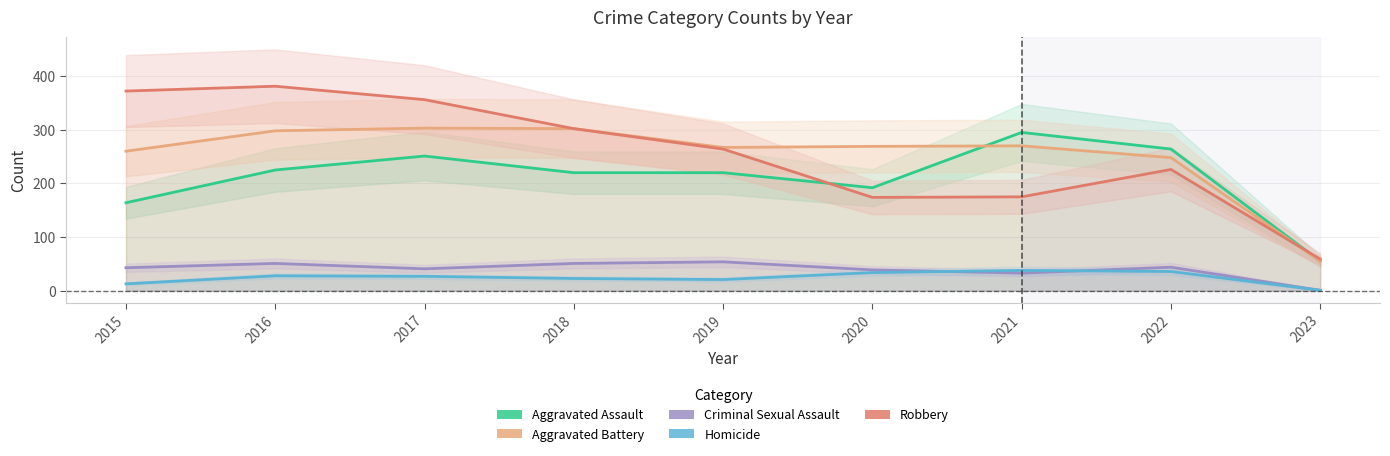

List the labels in order of Aggravated Assault value, largest first.

2021, 2022, 2017, 2016, 2018, 2019, 2020, 2015, 2023